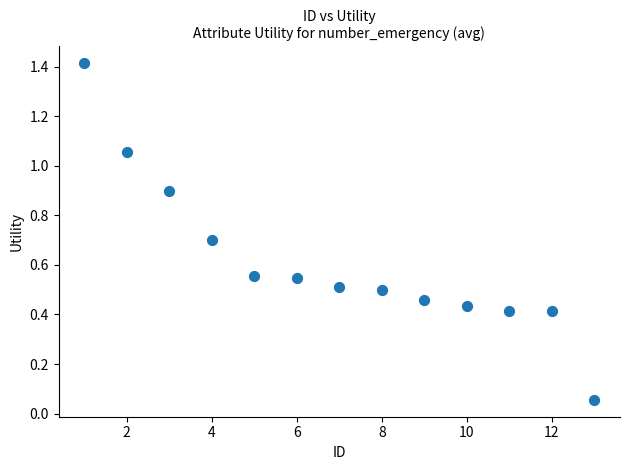

What is the range of X values (max minus min)?

12.0